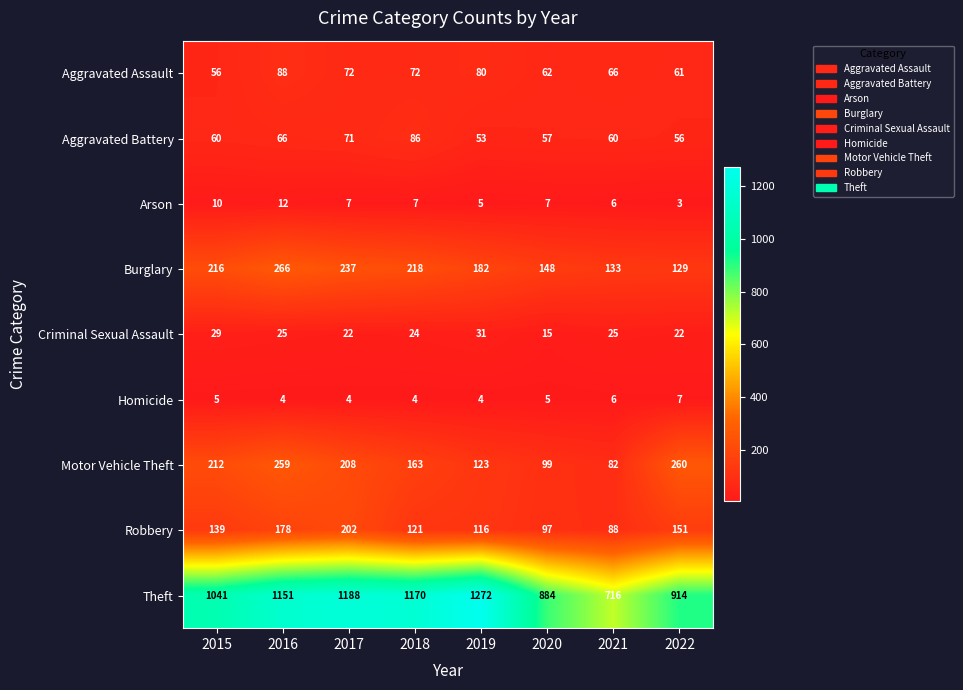

What is the difference between the highest and lowest values at 2019?

1268